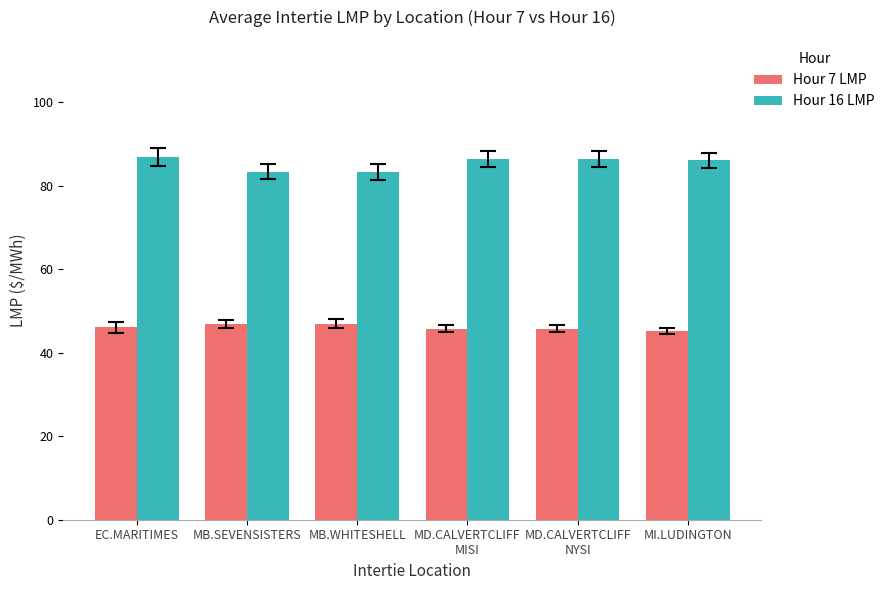

What is the maximum value shown in the chart?

86.9